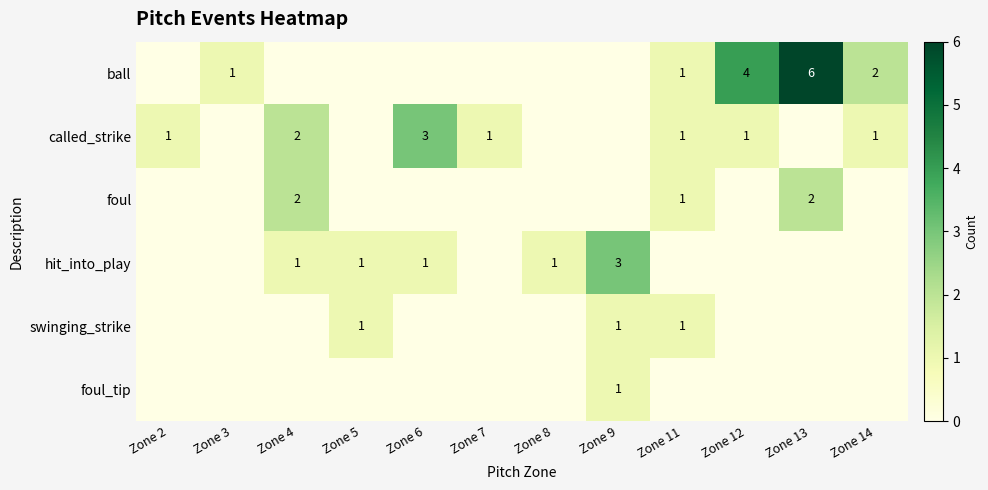

At Zone 4, list the series in order from largest to smallest.

called_strike, foul, hit_into_play, ball, swinging_strike, foul_tip